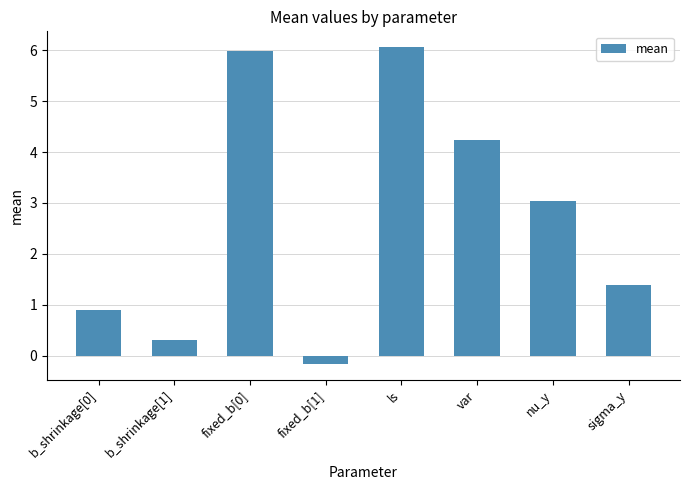

Count the number of values greater than 3.

4